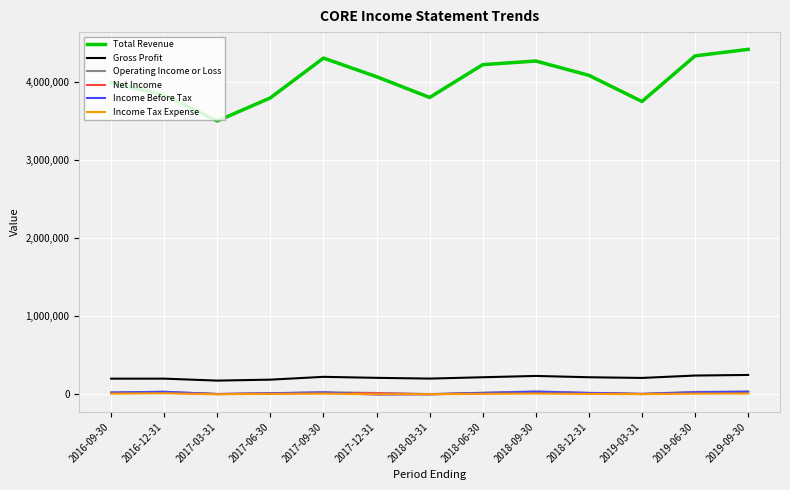

The Income Tax Expense series shows -1200 at 2017-03-31. True or false?

True